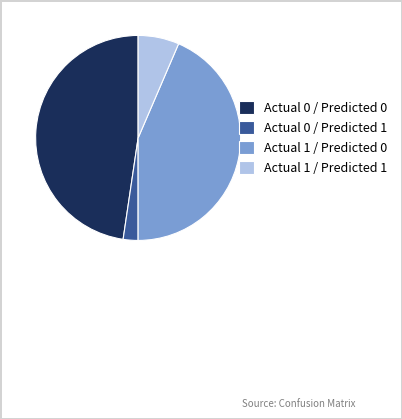

How many segments does this pie chart have?

4